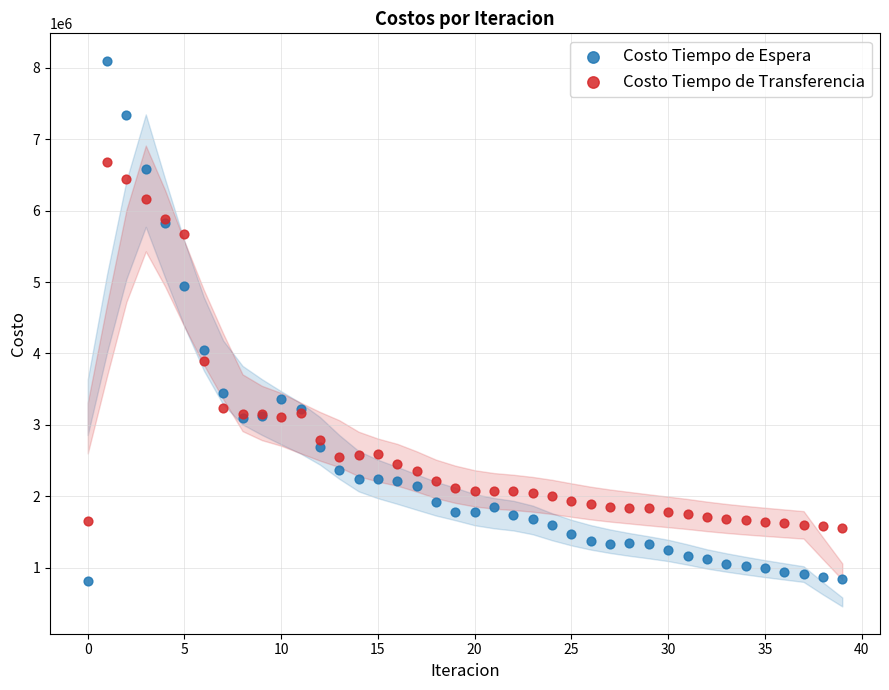

Which series has the widest spread of Y values?

Costo Tiempo de Espera